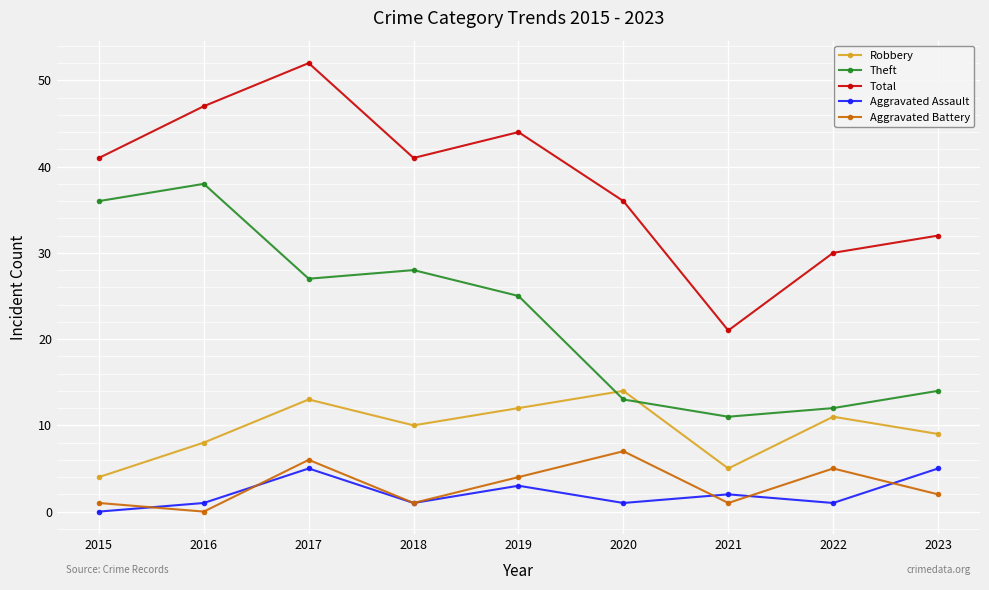

How many series are shown in this chart?

5